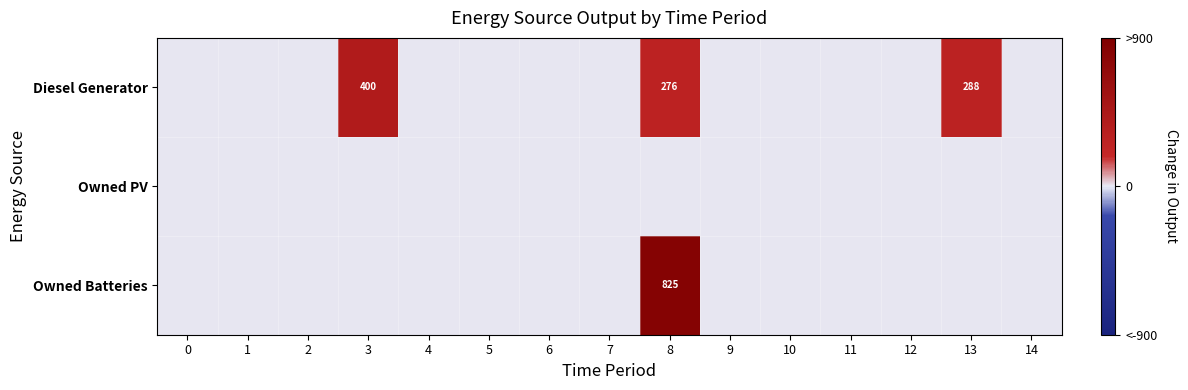

At how many categories does at least one series exceed 553?

1